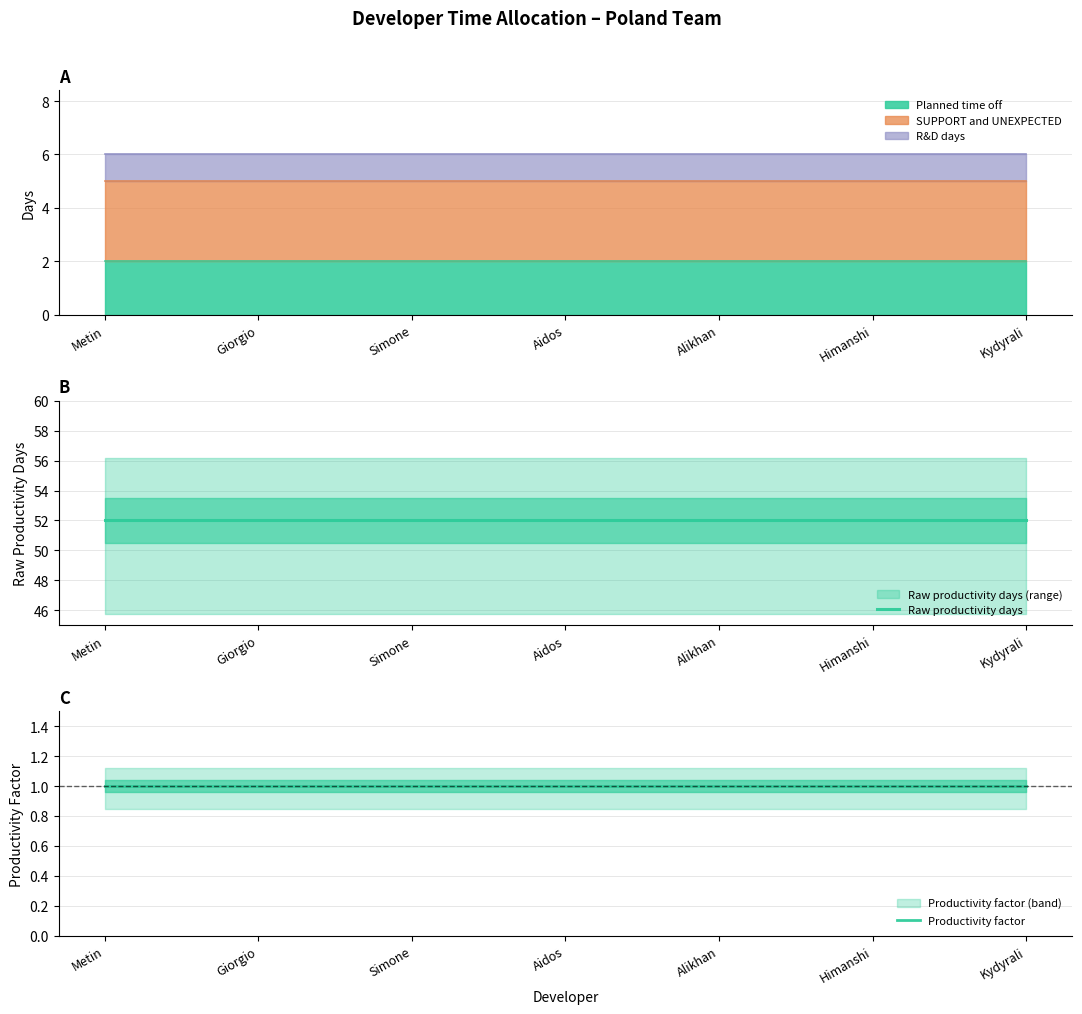

What position from the left is Metin?

1